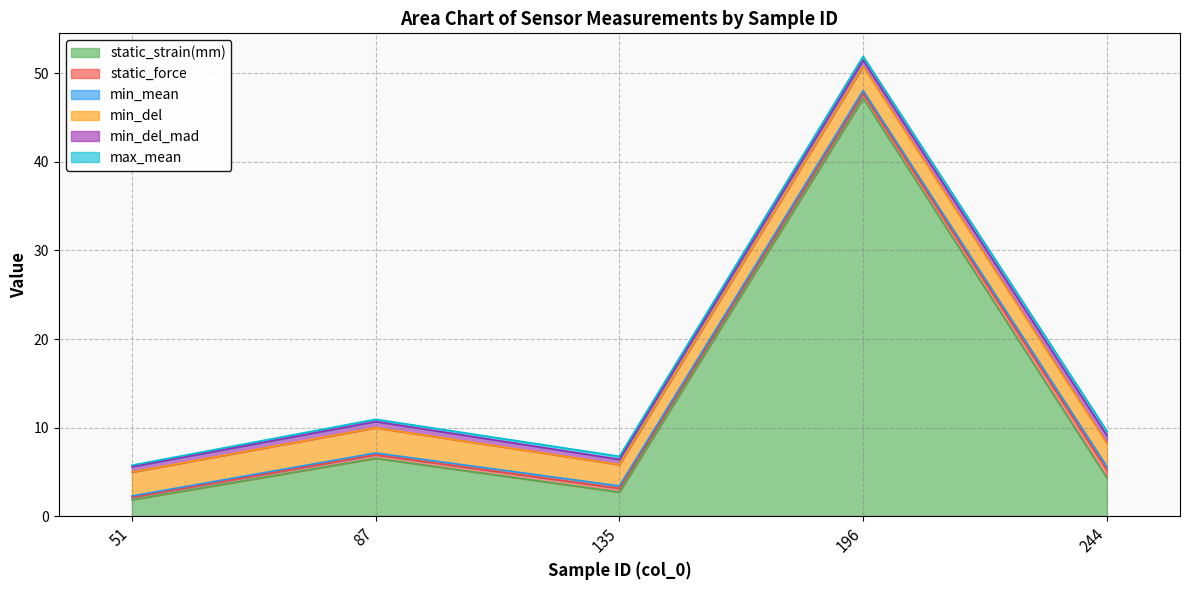

What is the lowest value of the static_force series?

0.3